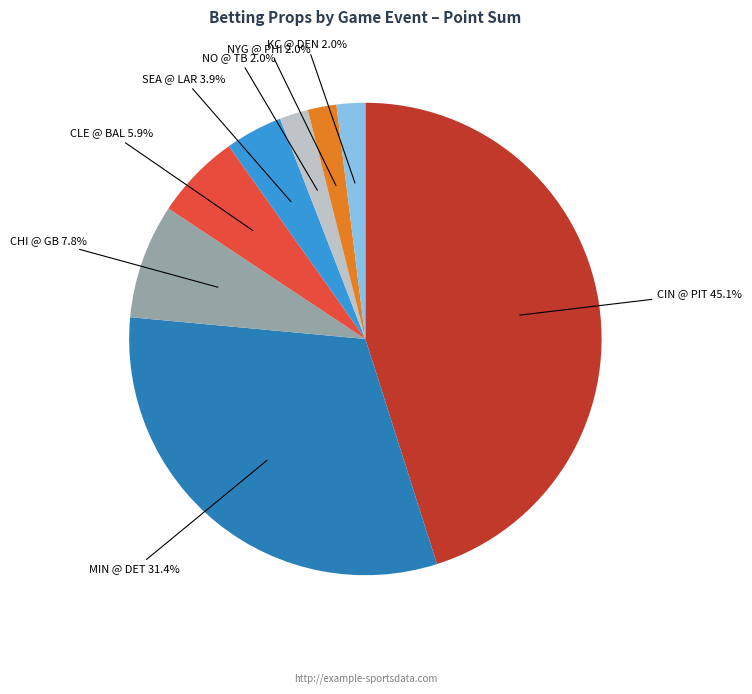

Is there a majority slice in this chart?

No